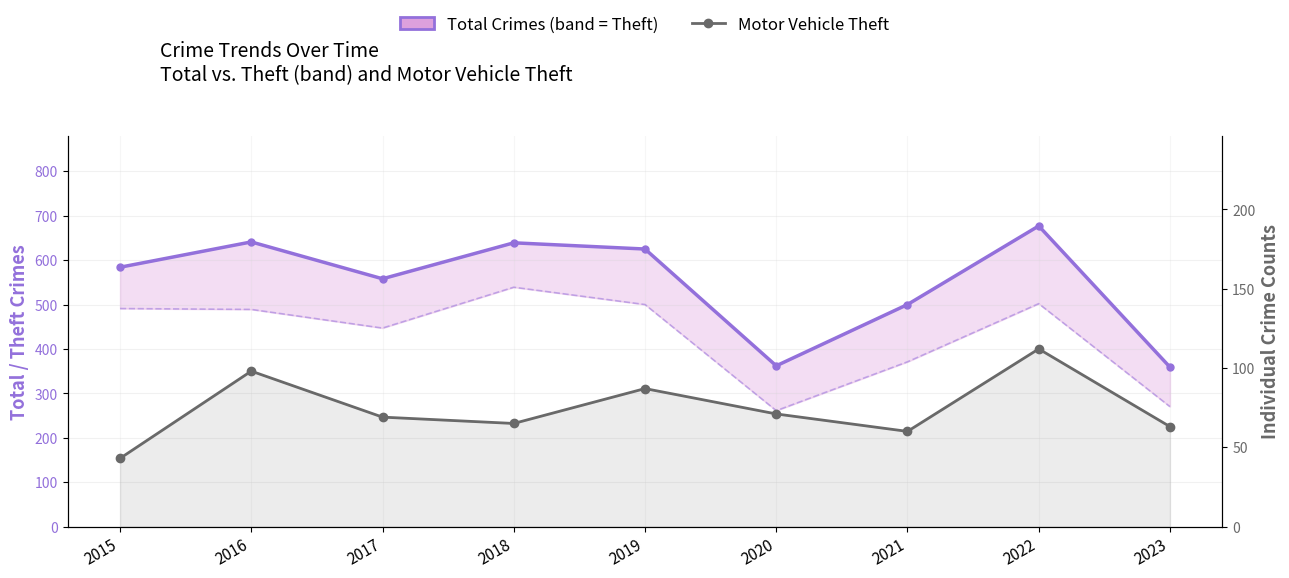

Is it true that Motor Vehicle Theft equals 71 at 2020?

True